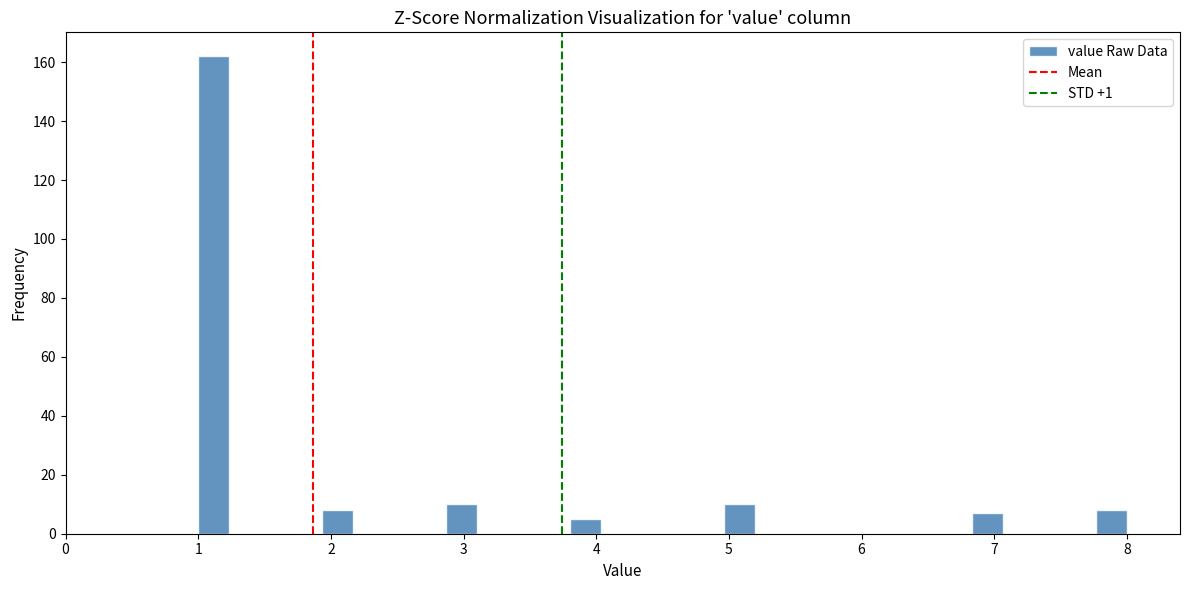

Around what value on the x-axis is the tallest bar? Give the approximate position of its centre, as read against the axis.

1.1